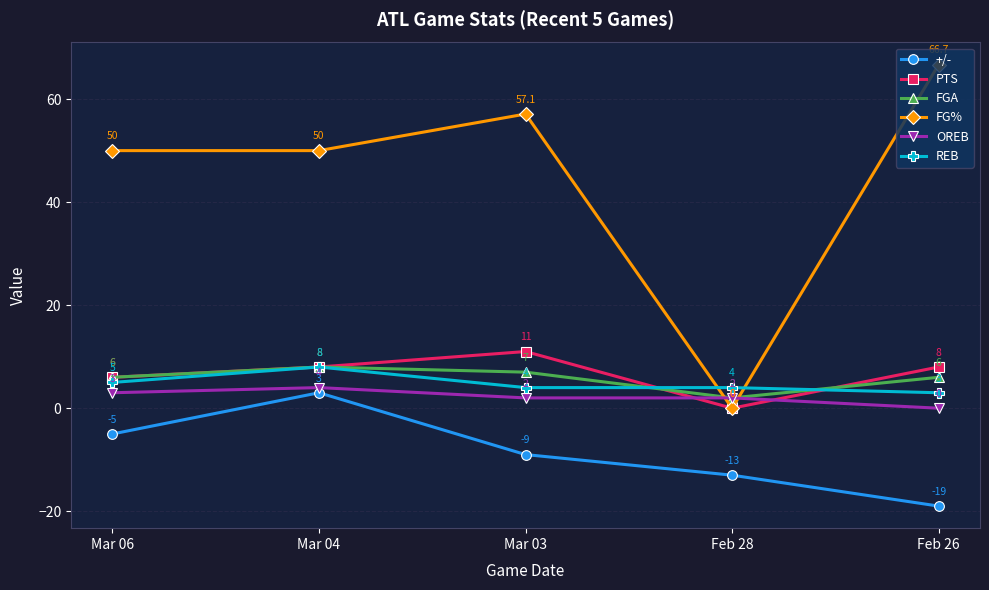

How many distinct data groups are displayed?

6